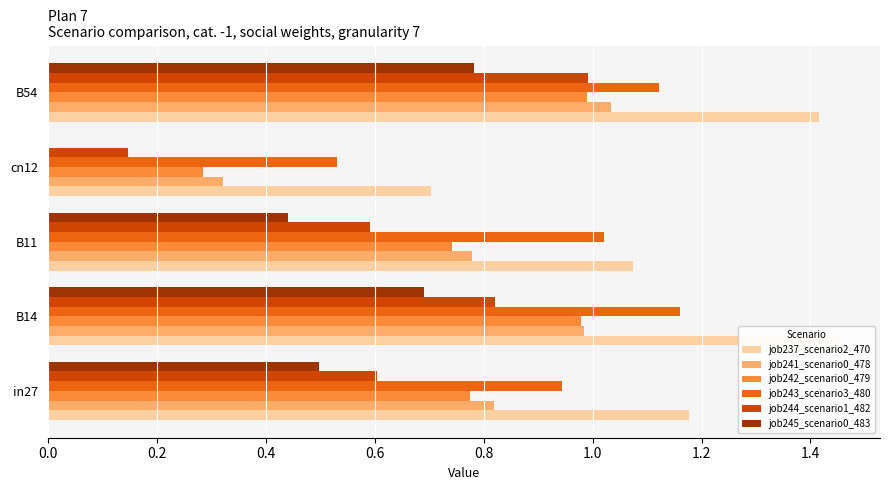

Does the chart contain stacked bars?

No